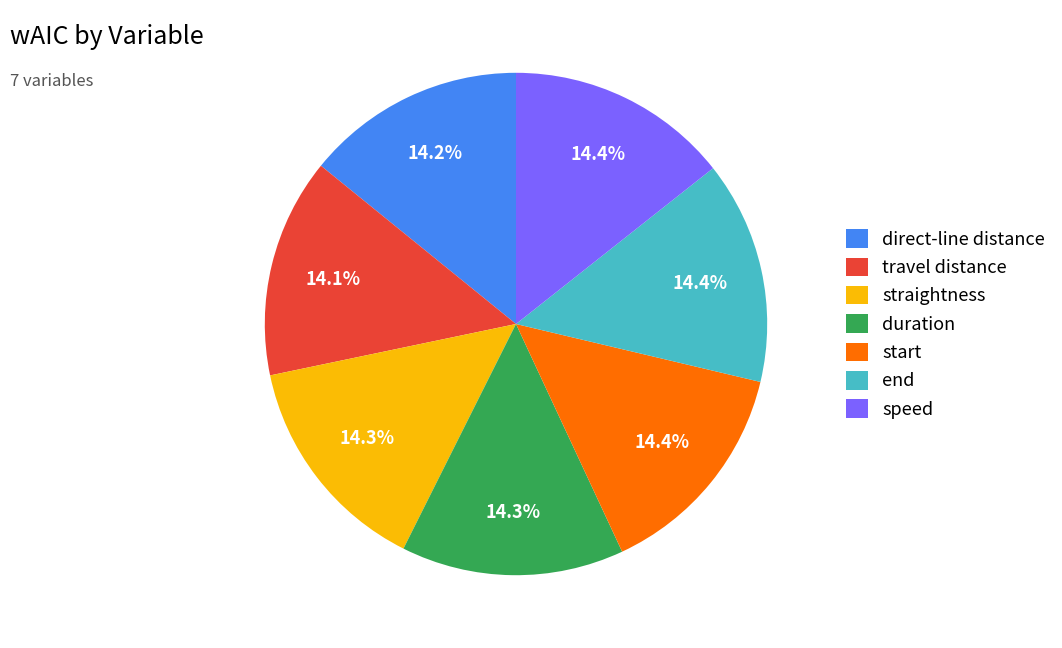

Is straightness the majority of the pie?

No